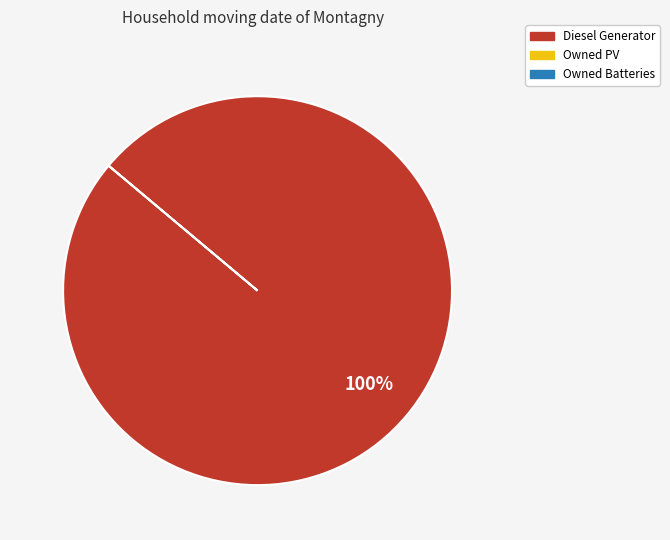

Is there any slice that represents more than half of the pie?

Yes